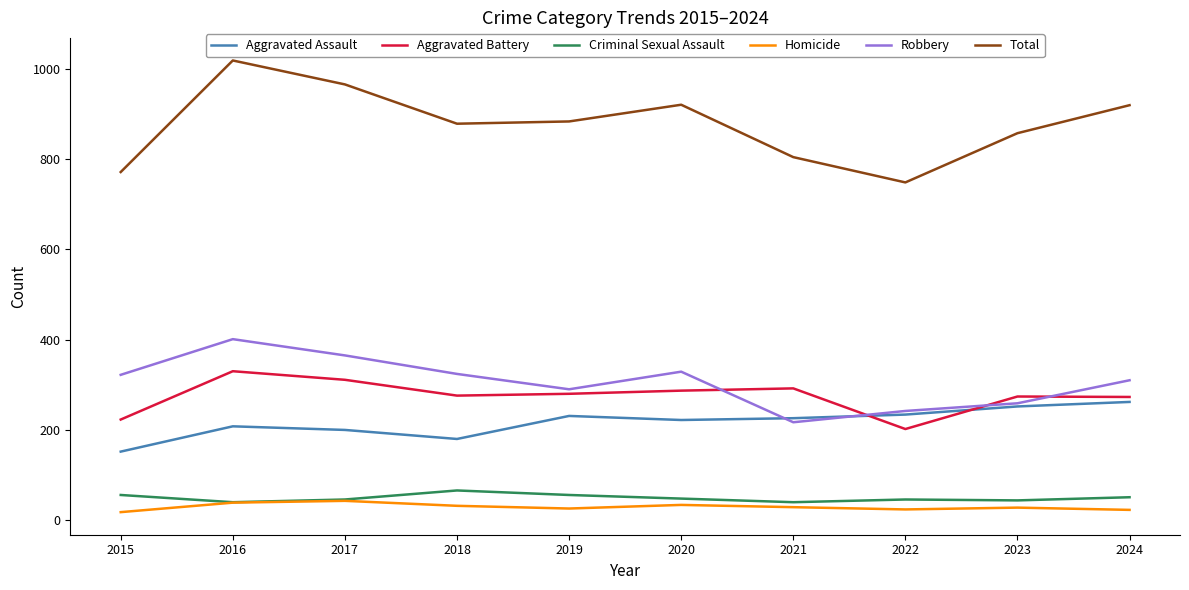

True or false: Total and Aggravated Assault cross at least once.

False